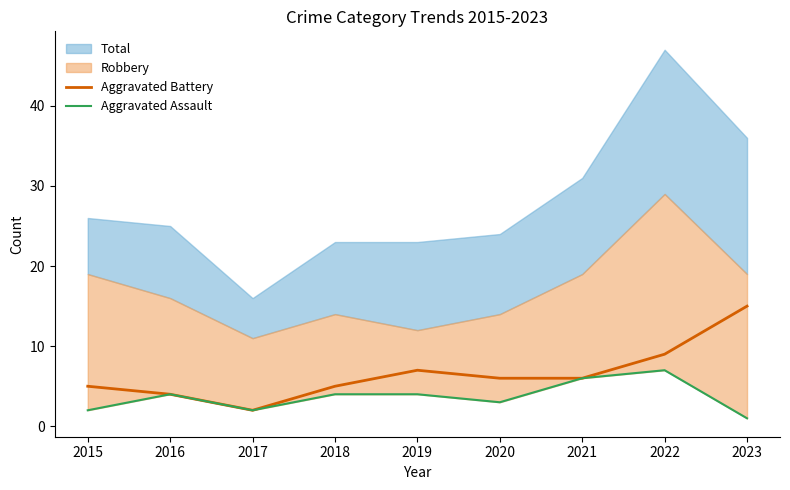

What is the average value of the Aggravated Assault series?

4